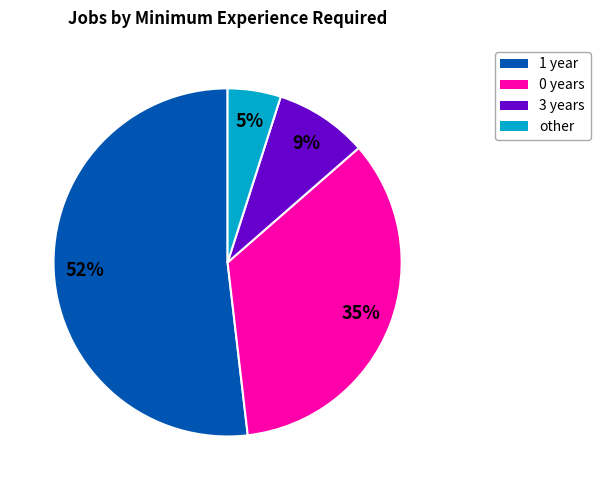

To the nearest percent, what percentage of the pie is 3 years?

9%